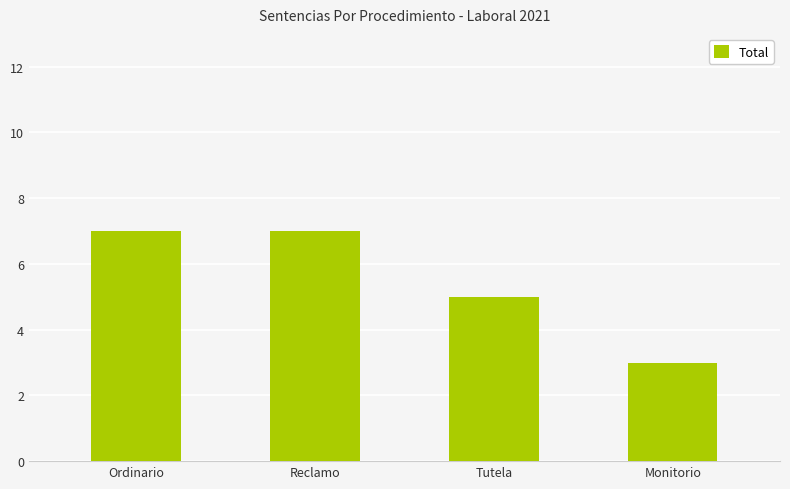

How many bars are there in total?

4